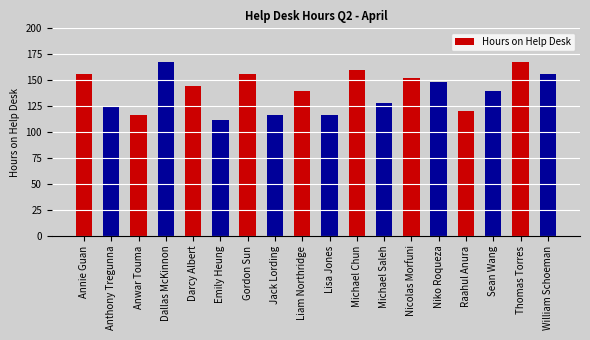

The value at Michael Saleh is 128. True or false?

True